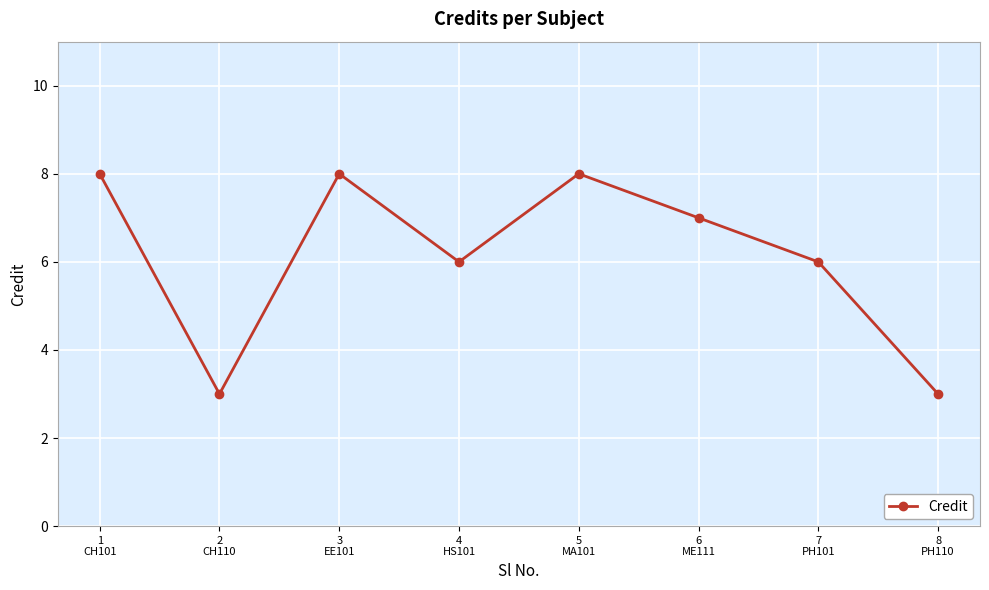

Reading right to left, what are all the values shown in this chart?

3	6	7	8	6	8	3	8